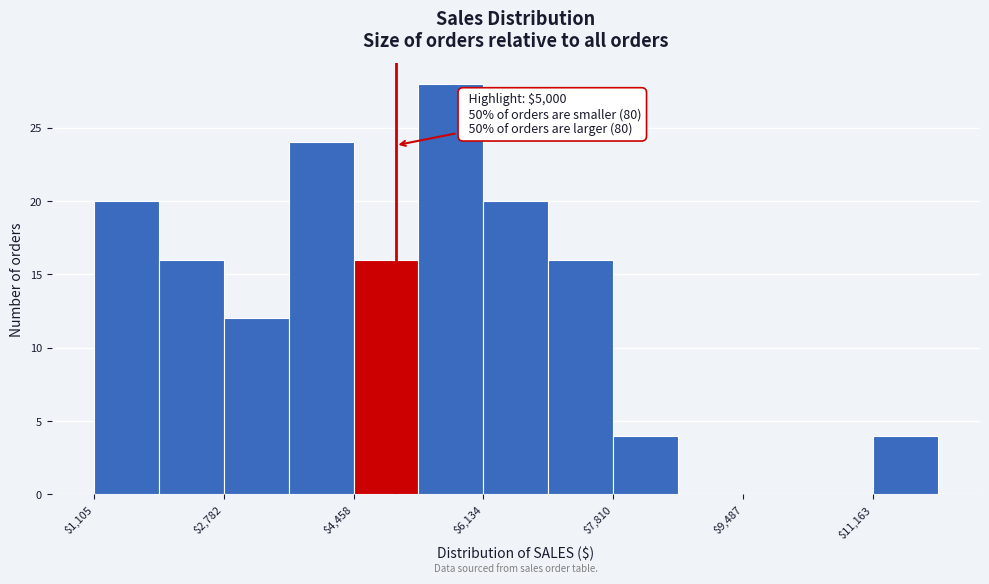

Which range on the x-axis has the tallest bar?

5200 to 6200